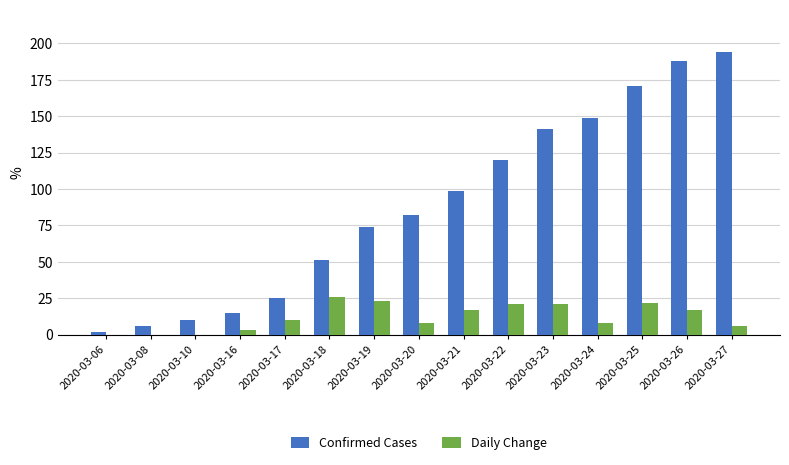

What is the sum of all Confirmed Cases values?

1327